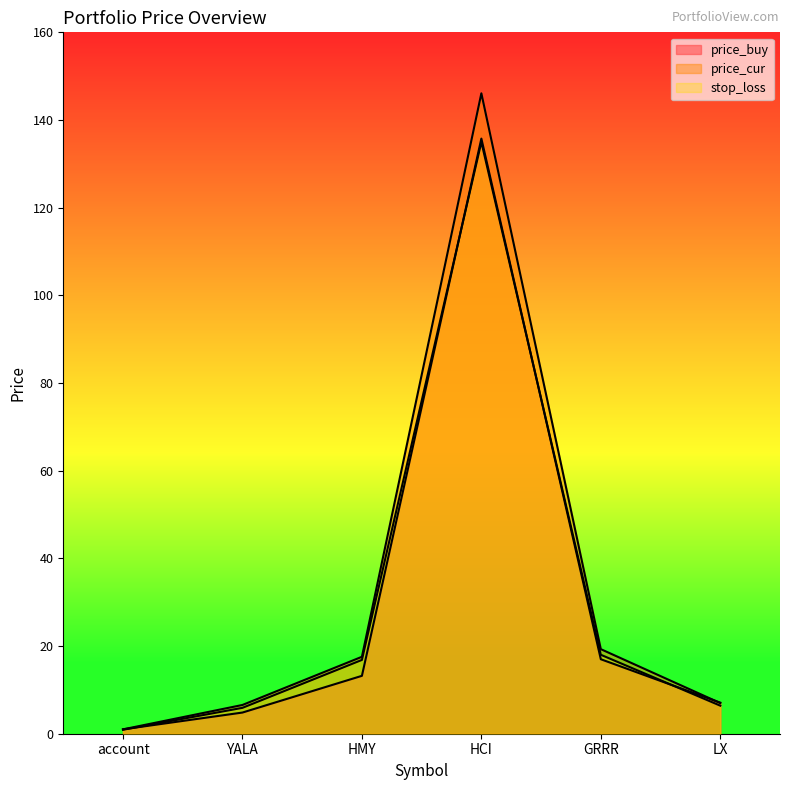

Between HMY and YALA, which is larger?

HMY